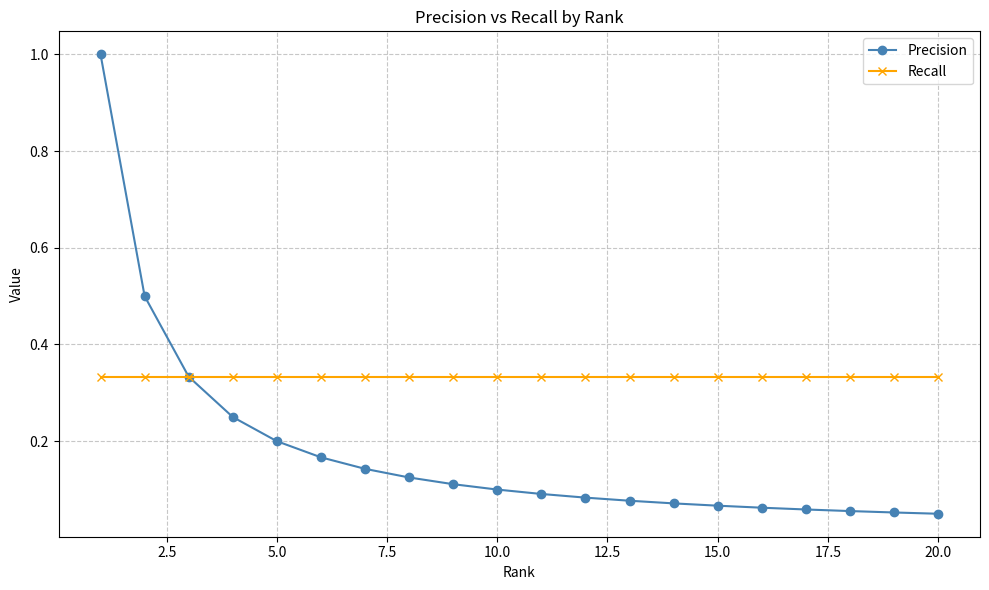

What is the highest value of the Precision series?

1.0